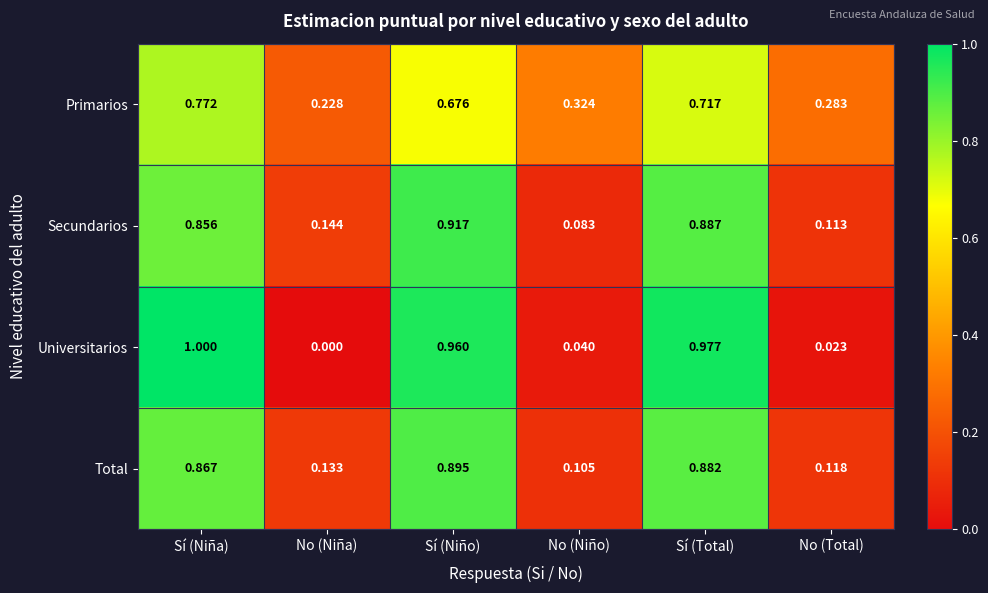

Rank the series at Sí (Niña) from lowest to highest value.

Primarios, Secundarios, Total, Universitarios